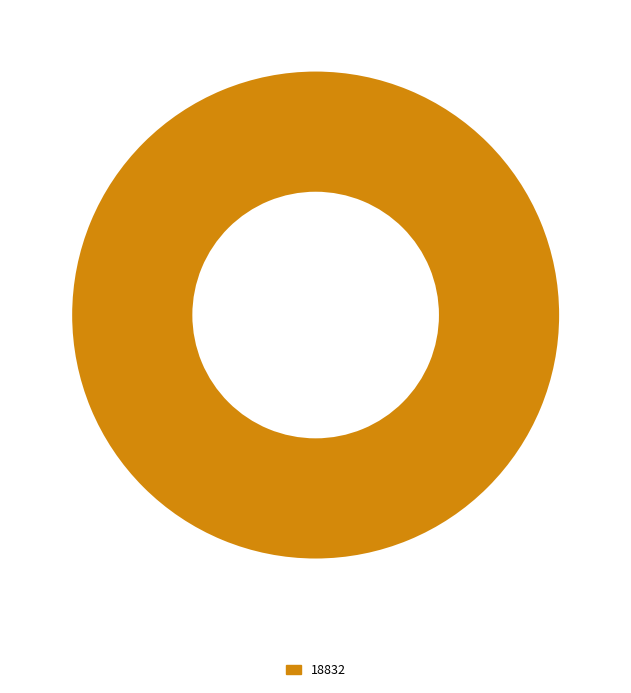

Is there any slice that represents more than half of the pie?

Yes